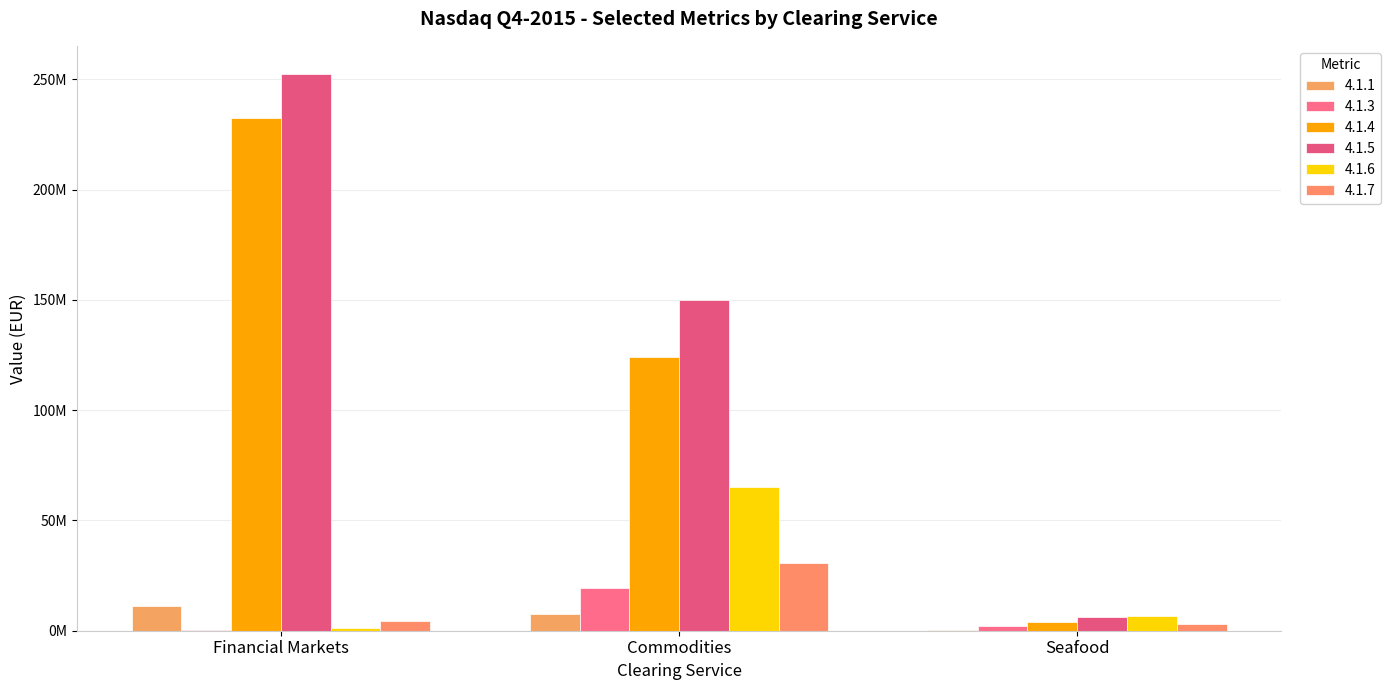

Is it true that 4.1.4 equals 166102351 at Commodities?

False